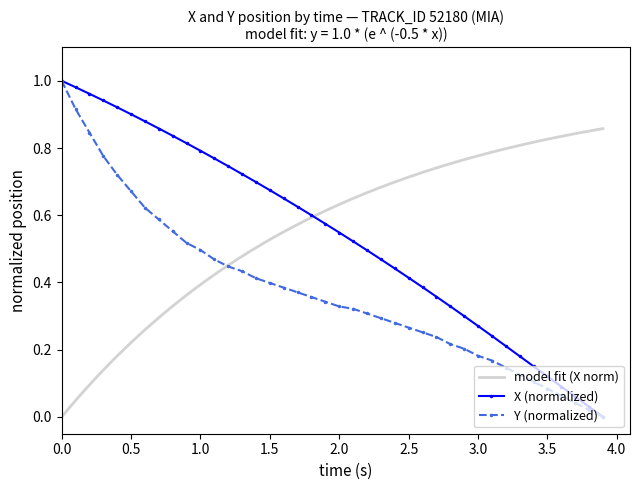

Reading left to right, what are all the values shown in this chart?

X: 1.0	1.0	1.0	0.9	0.9	0.9	0.9	0.9	0.8	0.8	0.8	0.8	0.7	0.7	0.7	0.7	0.7	0.6	0.6	0.6	0.5	0.5	0.5	0.5	0.4	0.4	0.4	0.4	0.3	0.3	0.3	0.2	0.2	0.2	0.2	0.1	0.1	0.1	0.0	0.0
Y: 1.0	0.9	0.8	0.8	0.7	0.7	0.6	0.6	0.6	0.5	0.5	0.5	0.4	0.4	0.4	0.4	0.4	0.4	0.4	0.3	0.3	0.3	0.3	0.3	0.3	0.3	0.3	0.2	0.2	0.2	0.2	0.2	0.1	0.1	0.1	0.1	0.1	0.0	0.0	0.0